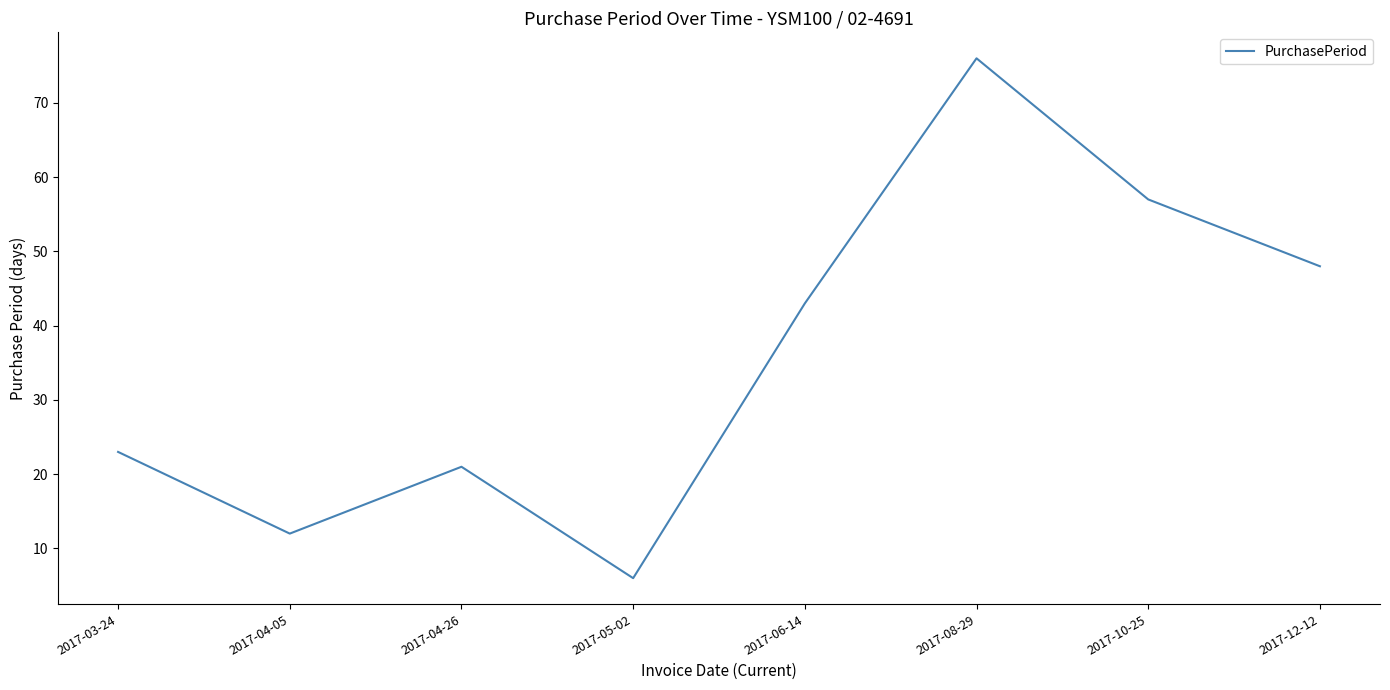

What is the difference between the maximum and minimum values?

70